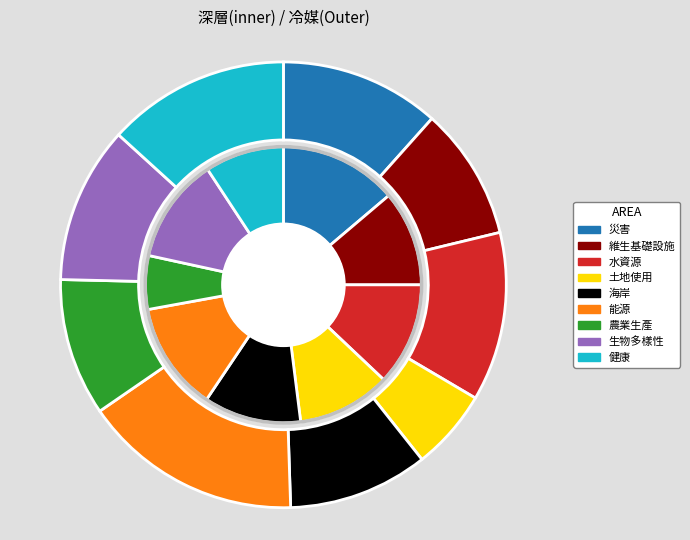

Is the sum of 維生基礎設施 and 生物多樣性 greater than half?

No